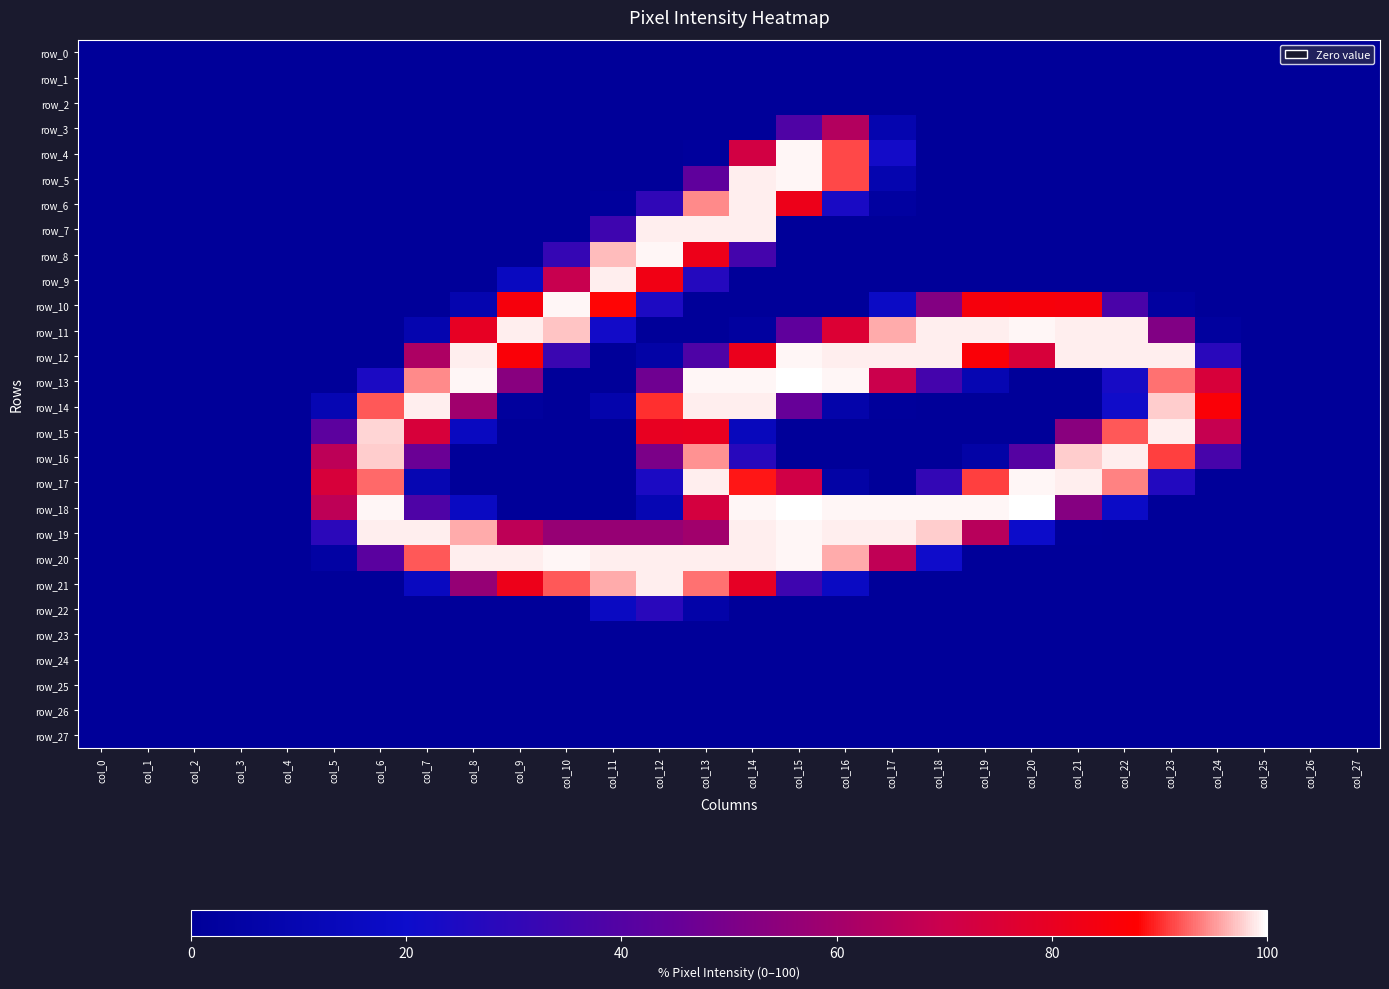

Count the number of data series in this chart.

28